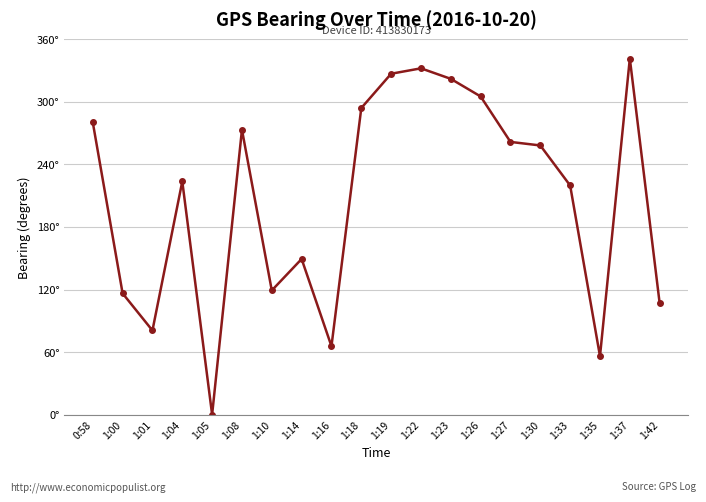

Does the chart display data point markers on the line(s)?

Yes